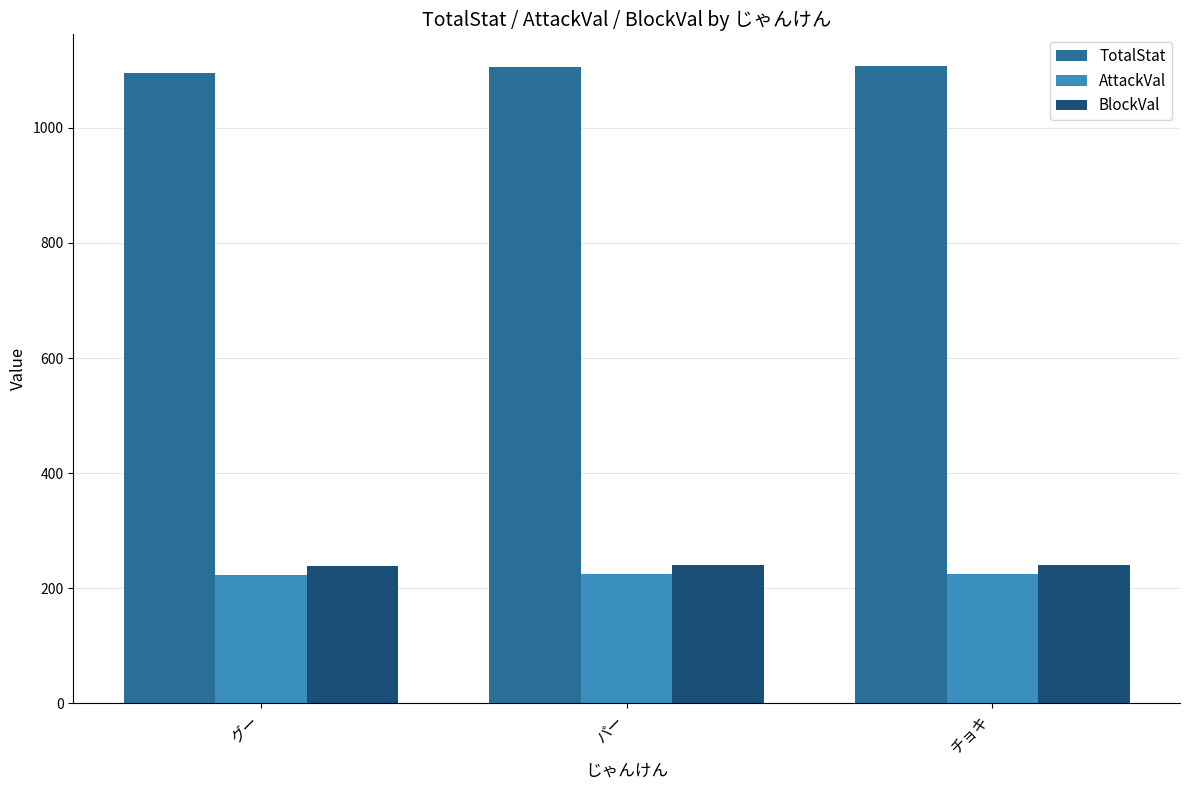

What position from the right is チョキ?

1